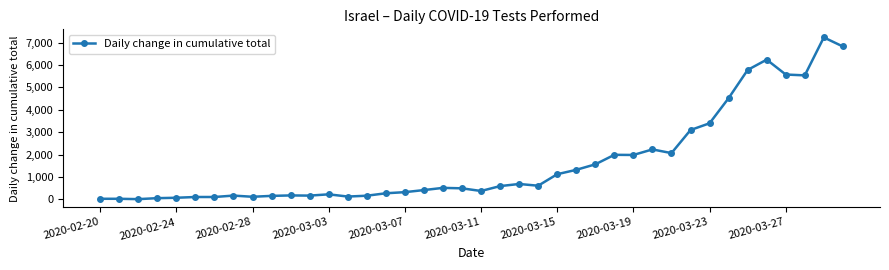

What is the greatest value displayed?

7228